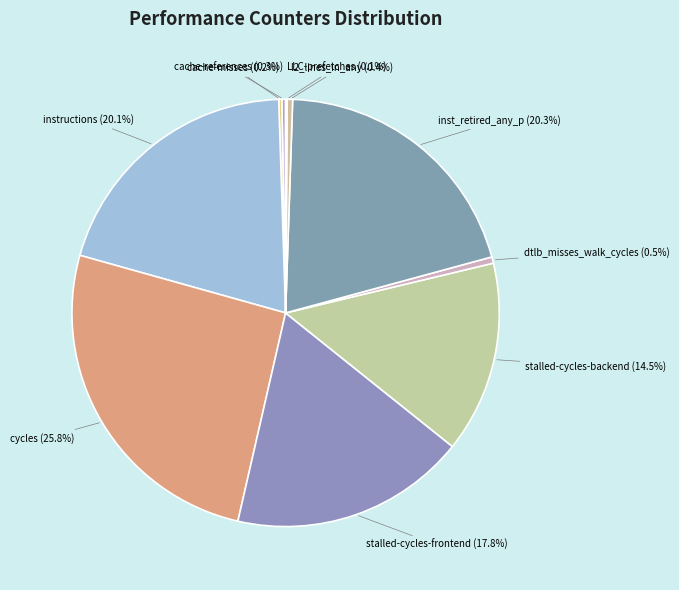

To the nearest percent, what is the difference between the largest and smallest slice percentages?

26%